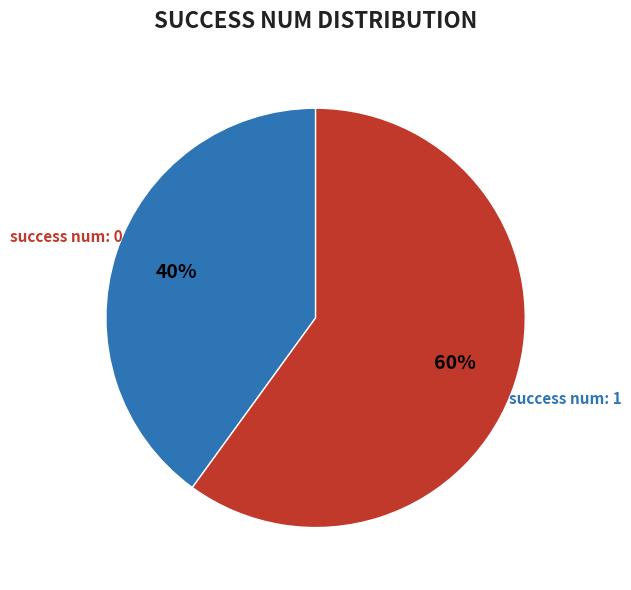

Is there a majority slice in this chart?

Yes